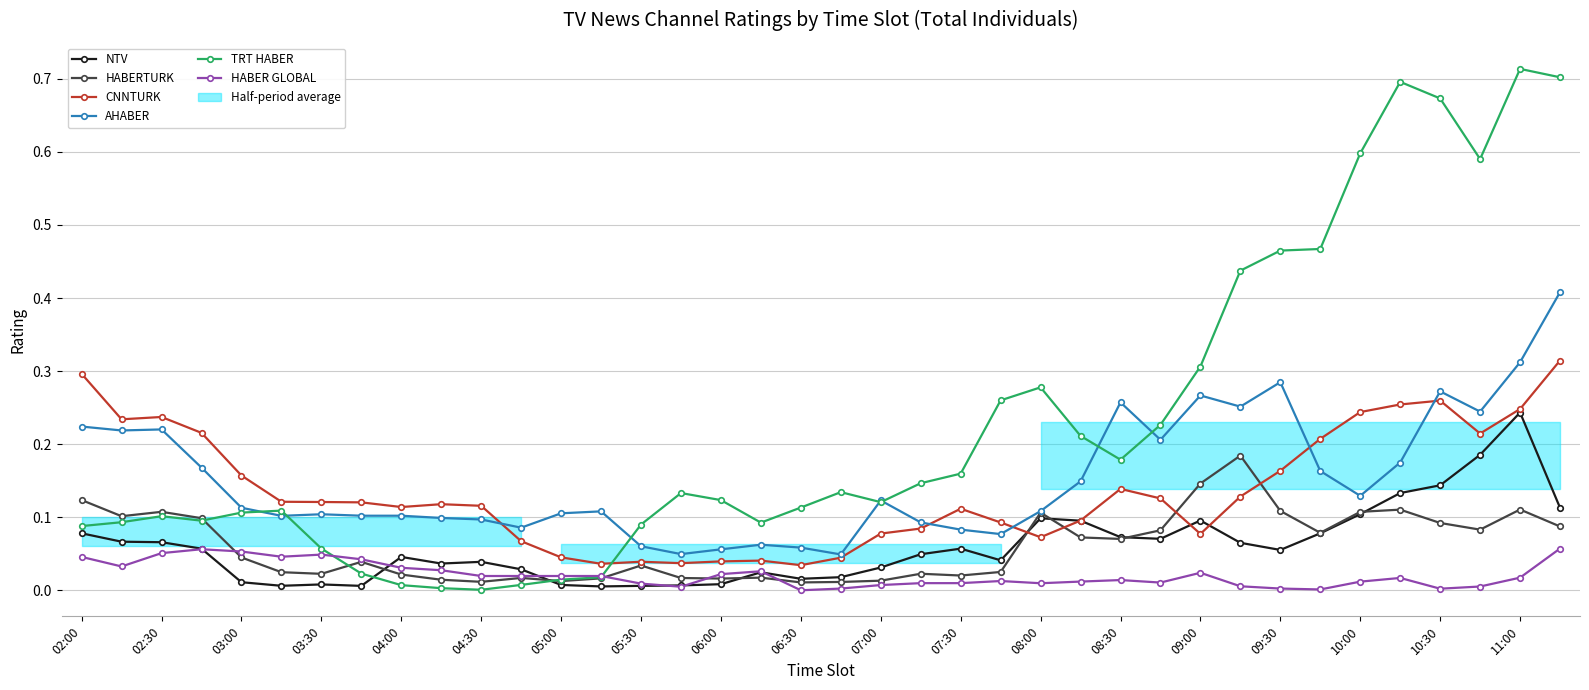

True or false: HABER GLOBAL has more than 0 interior local peaks.

True